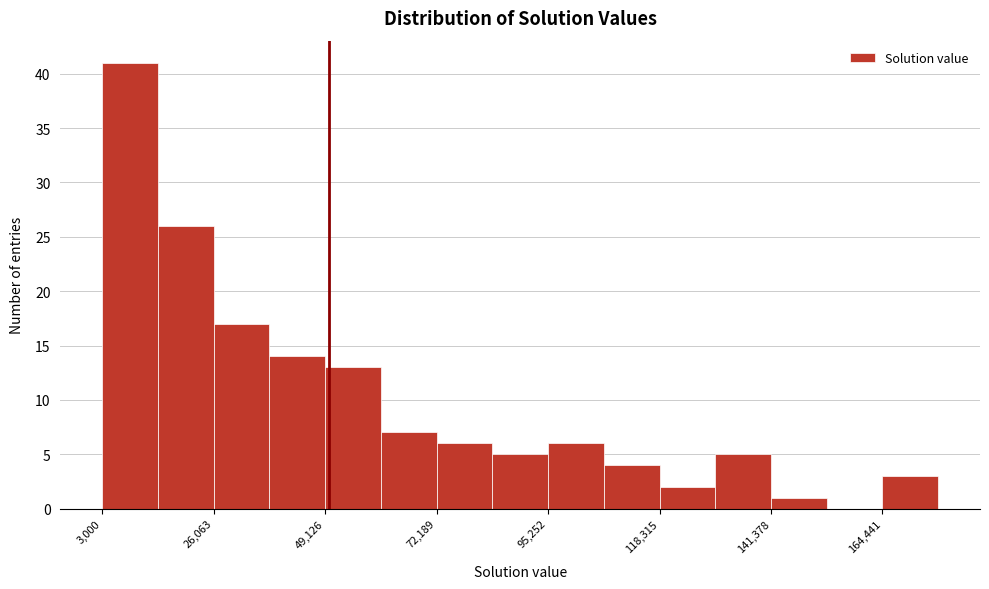

Read against the x-axis, roughly where is the centre of the tallest bar?

10000